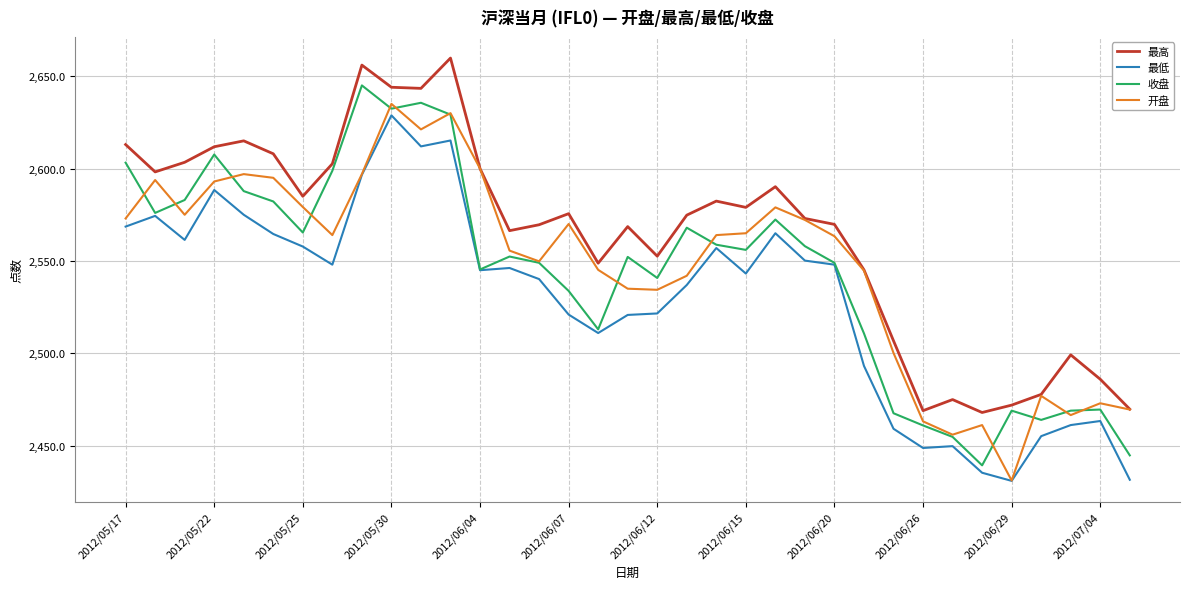

What is the highest value of the 最低 series?

2628.8